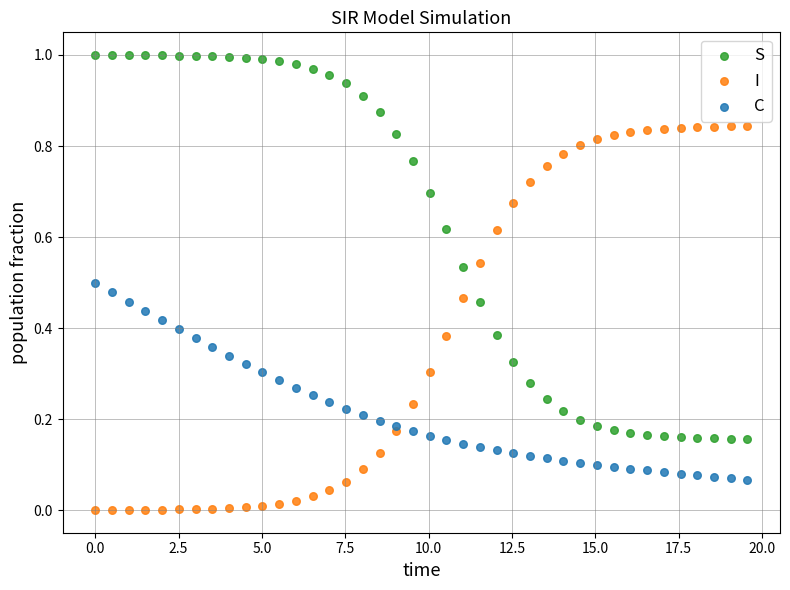

What are all the series names shown in the legend?

S, I, C